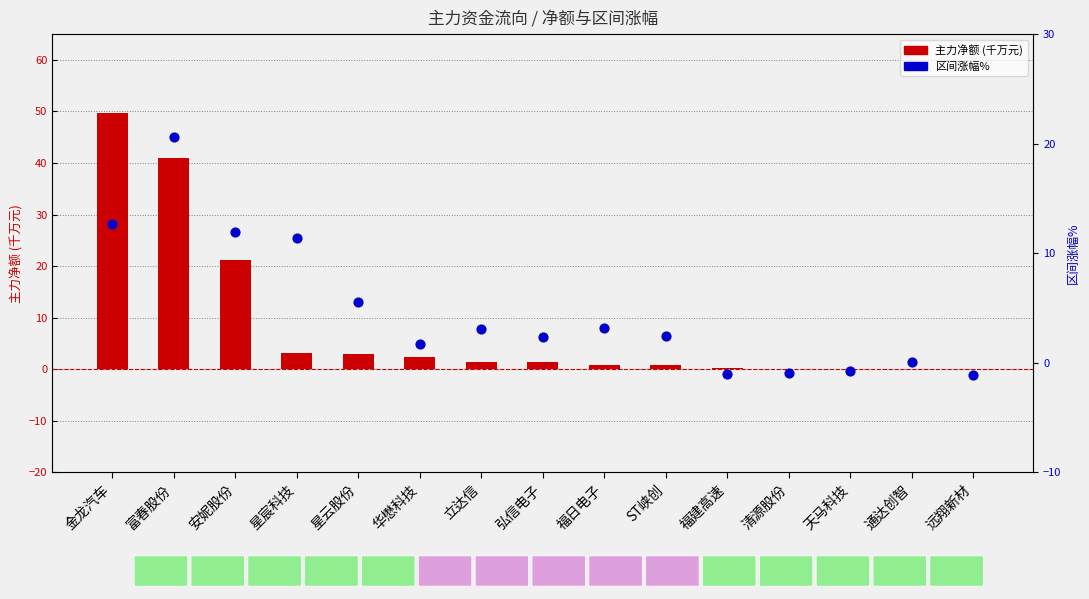

Which series contains the lowest Y value?

区间涨幅%